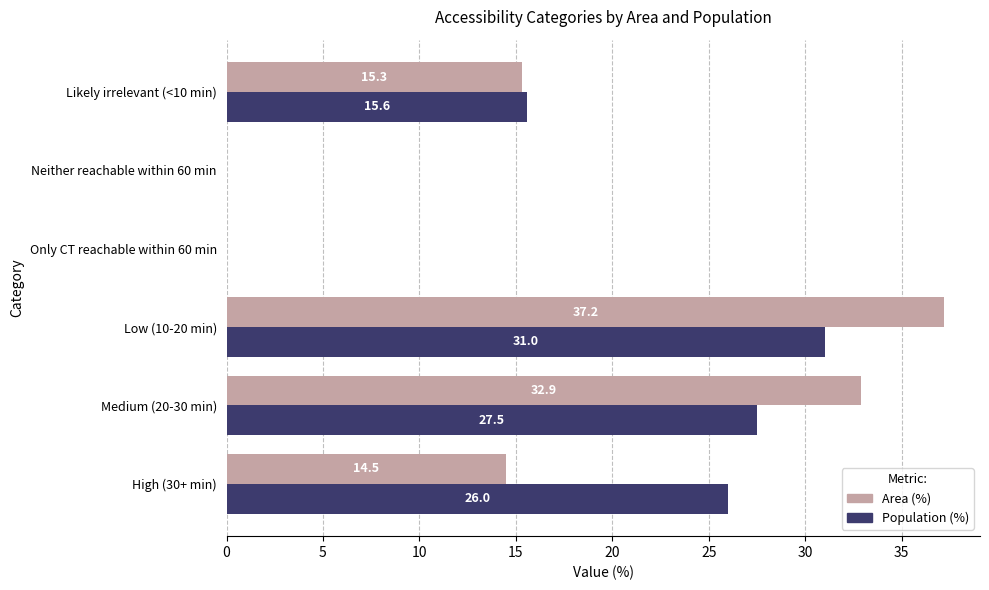

Is it true that Area (%) equals 0.0 at Neither reachable within 60 min?

True